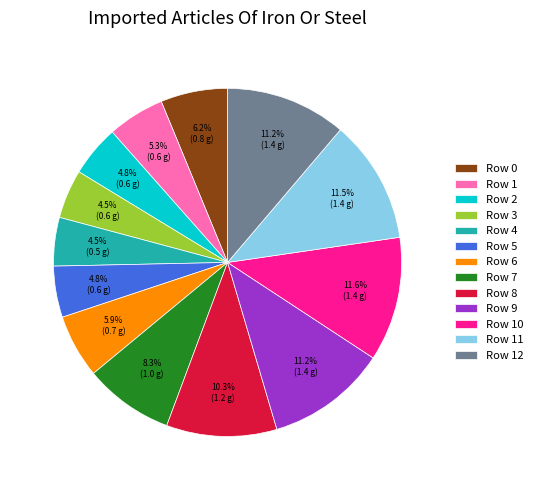

Approximately how many times larger is the value at Row 2 compared to Row 8?

0.5